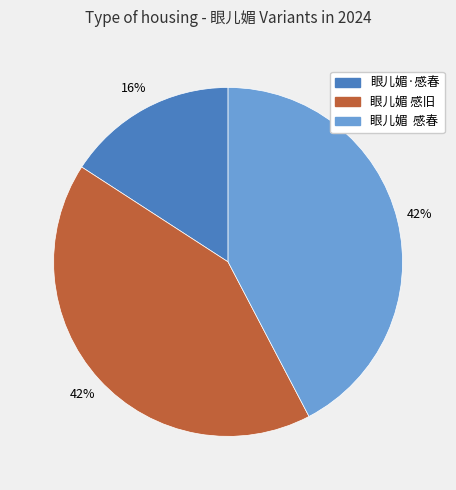

Count the number of slices in the pie.

3